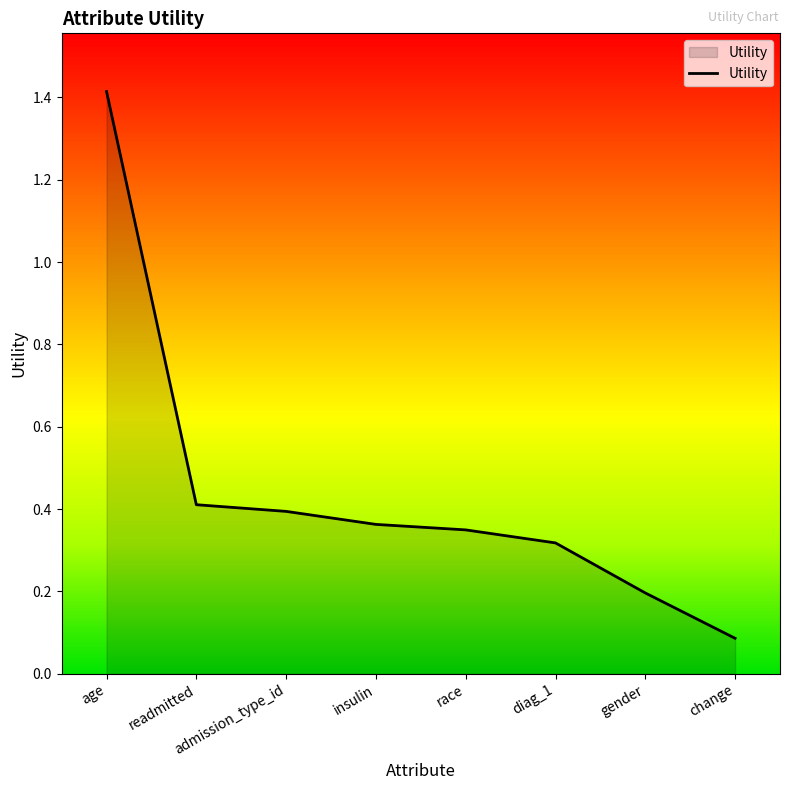

How many distinct data groups are displayed?

1